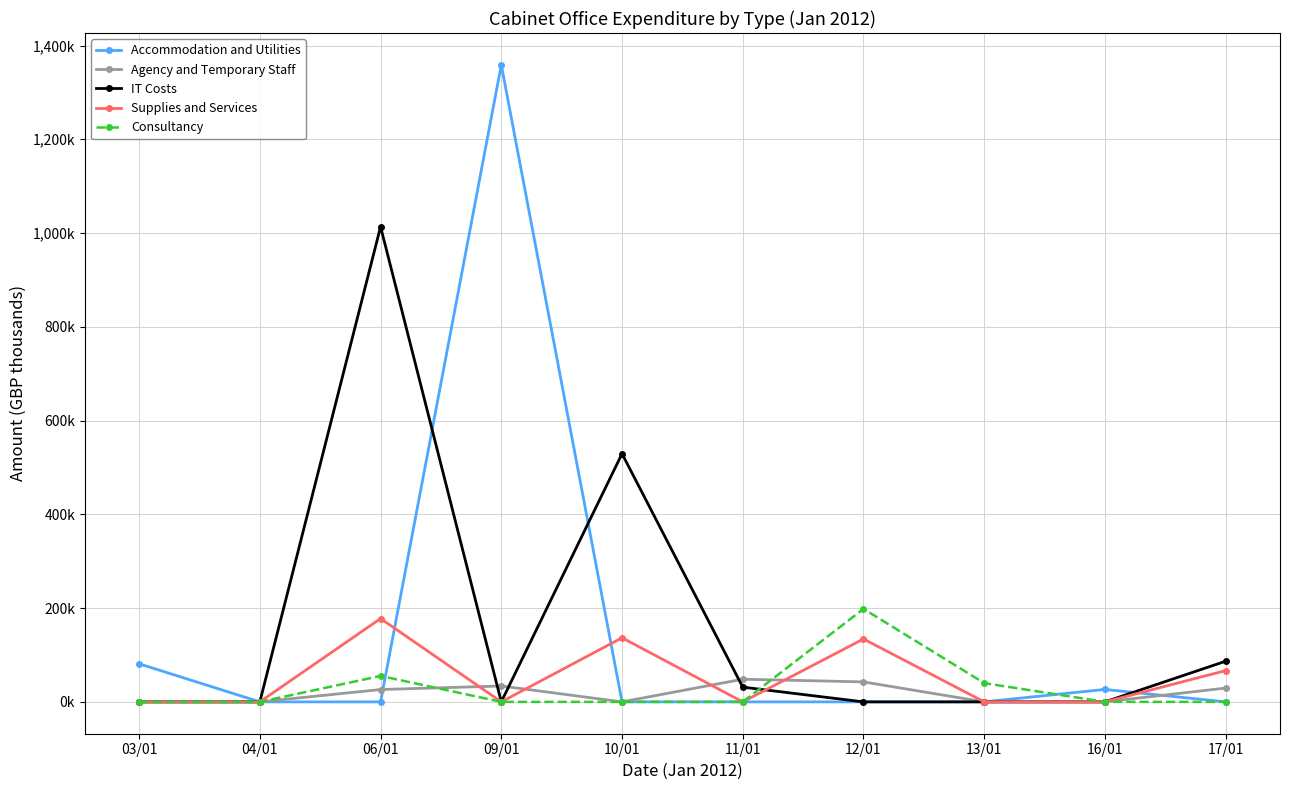

Does the chart have visible grid lines?

Yes